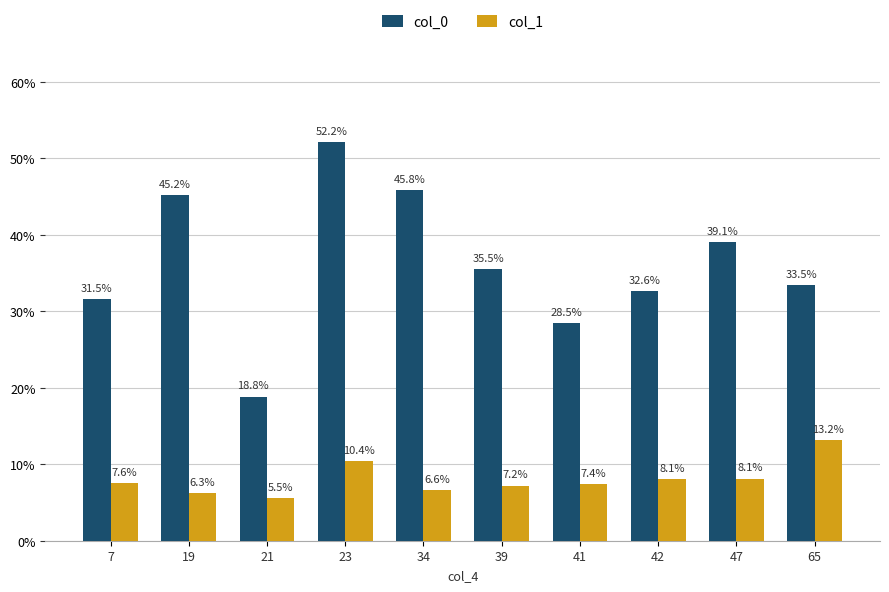

At 23, list the series in order from smallest to largest.

col_1, col_0